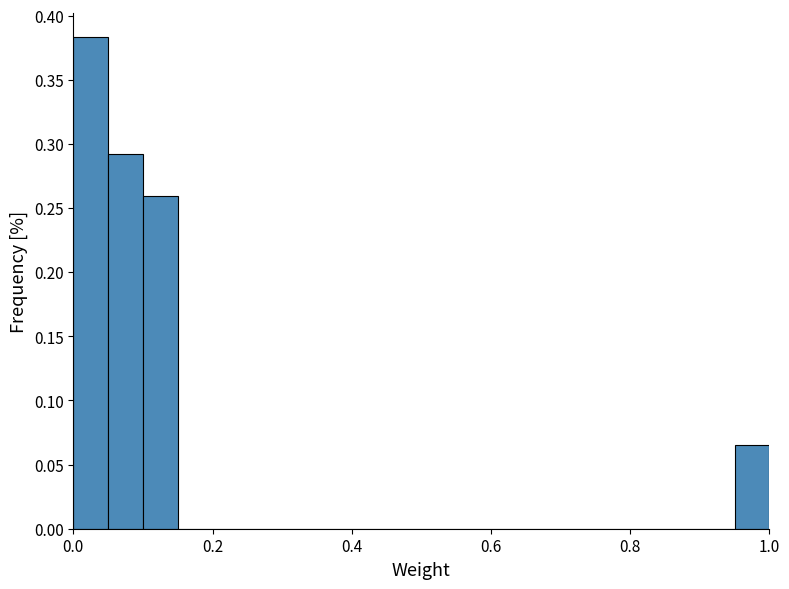

Read against the x-axis, roughly where is the centre of the tallest bar?

0.02